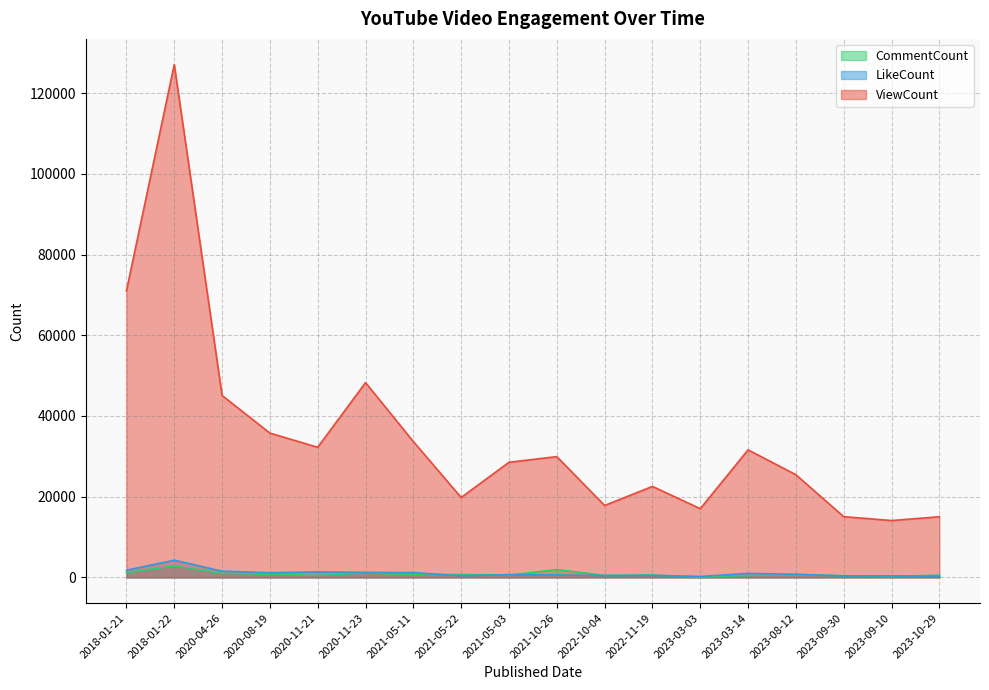

What is the total value across all series at 2018-01-22?

134183